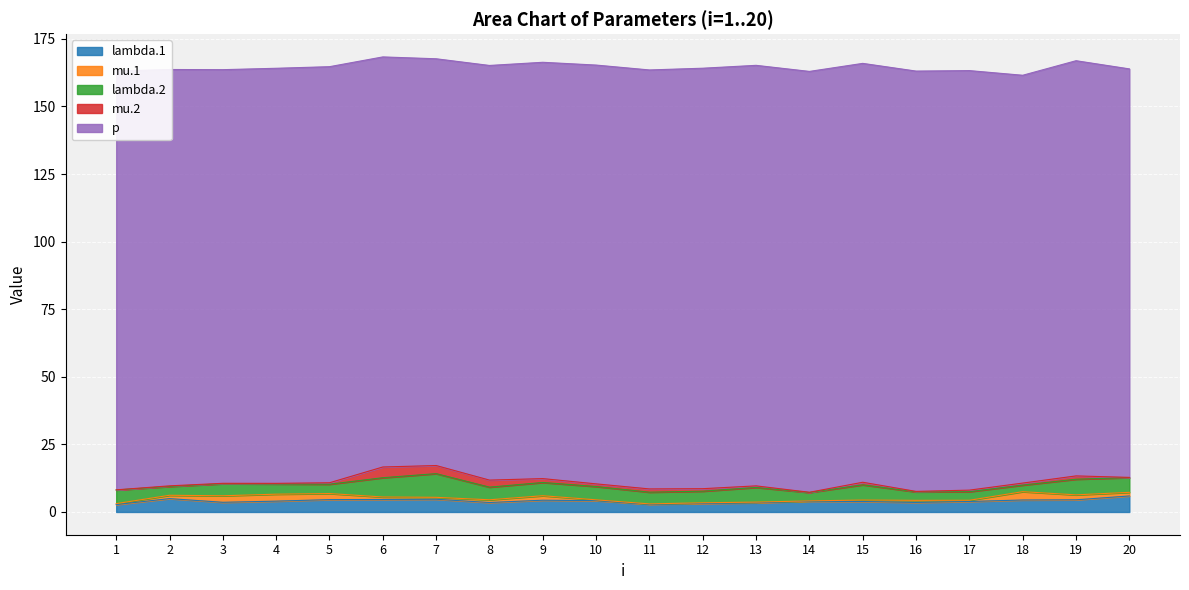

How many lines are shown in the chart?

5